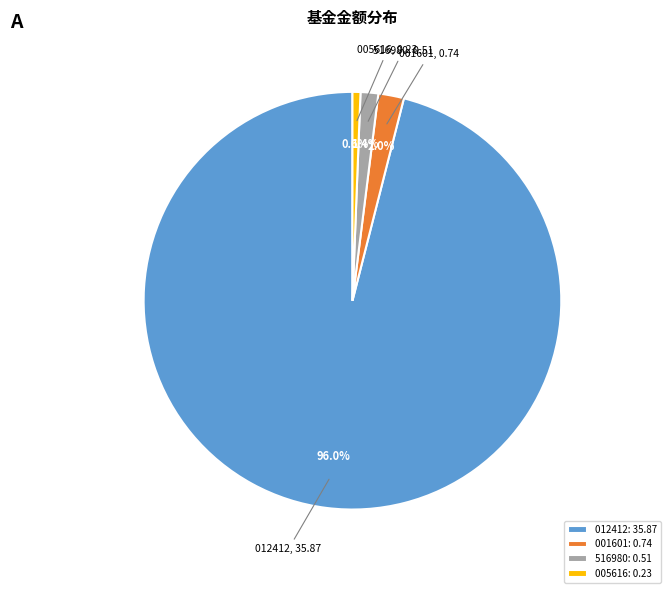

Does 012412 account for over 50% of the chart?

Yes